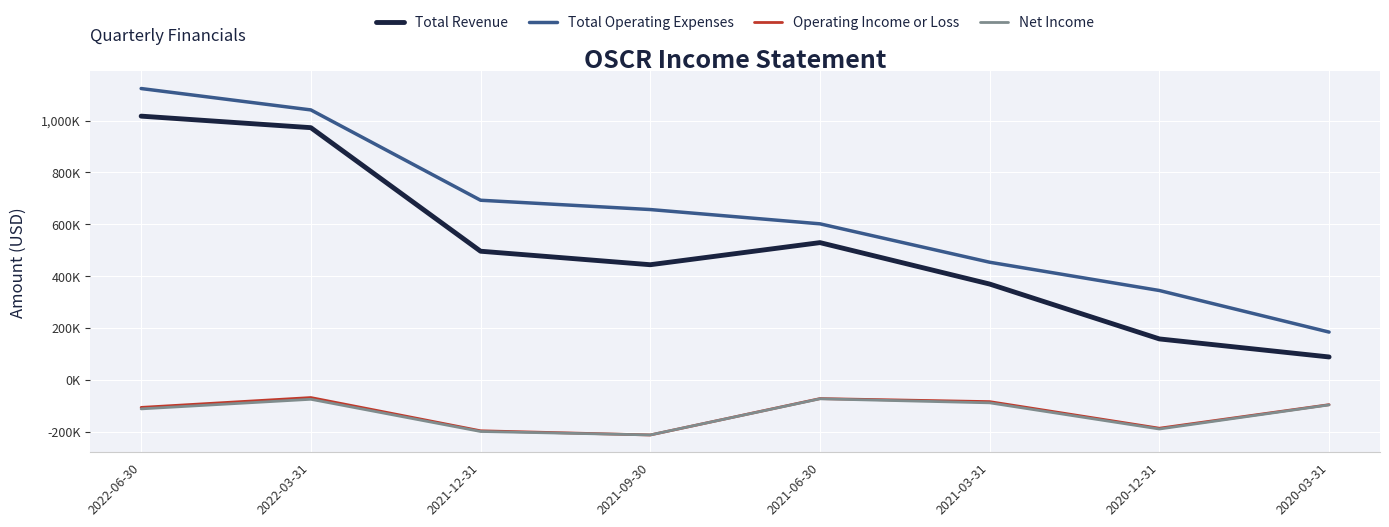

In Total Revenue, how many points are lower than both neighbors (excluding endpoints)?

1